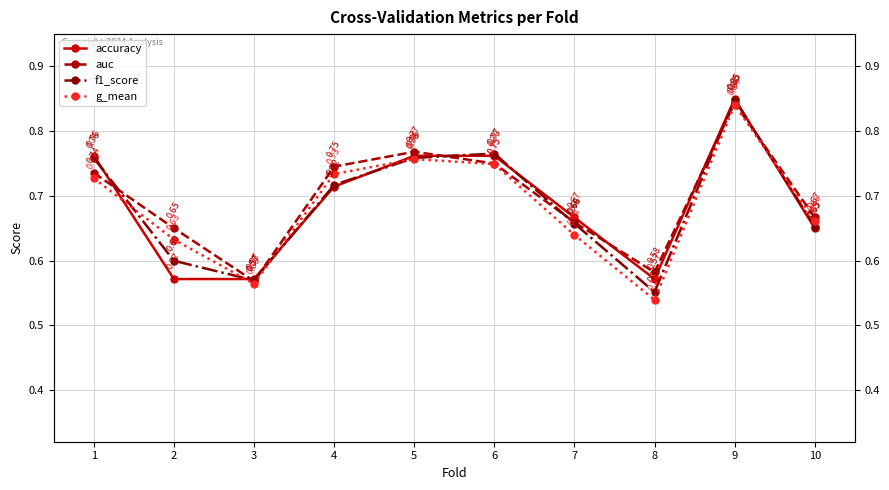

The g_mean series shows 0.8 at 9. True or false?

True